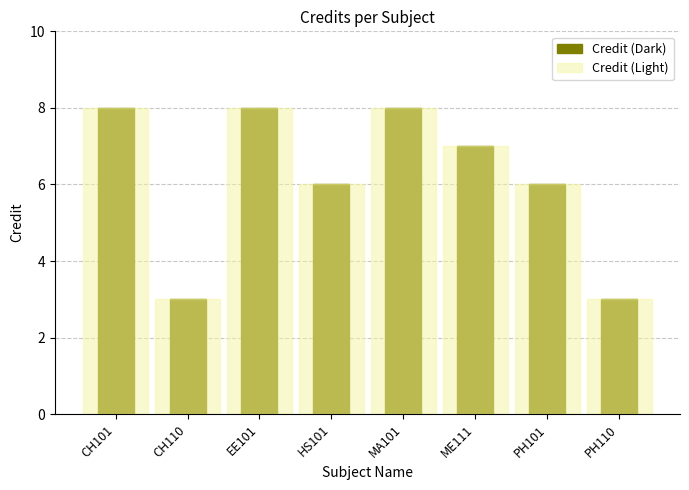

What is the sum of the Credit (Dark) values at CH110 and PH101?

9